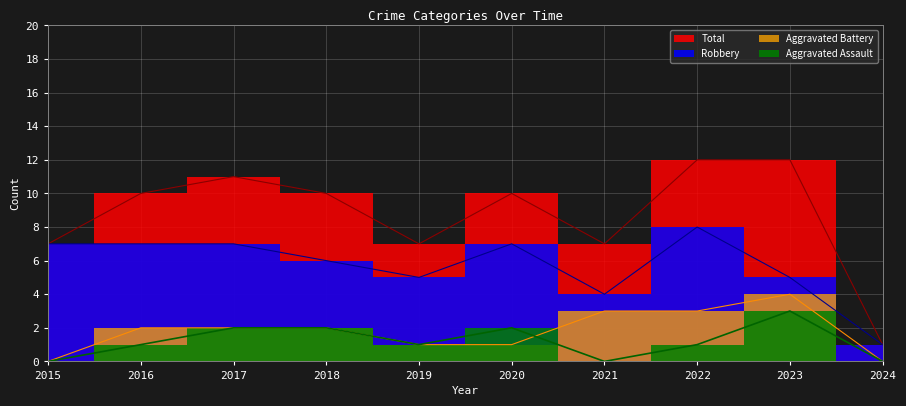

What value does the Robbery series have at 2018?

6